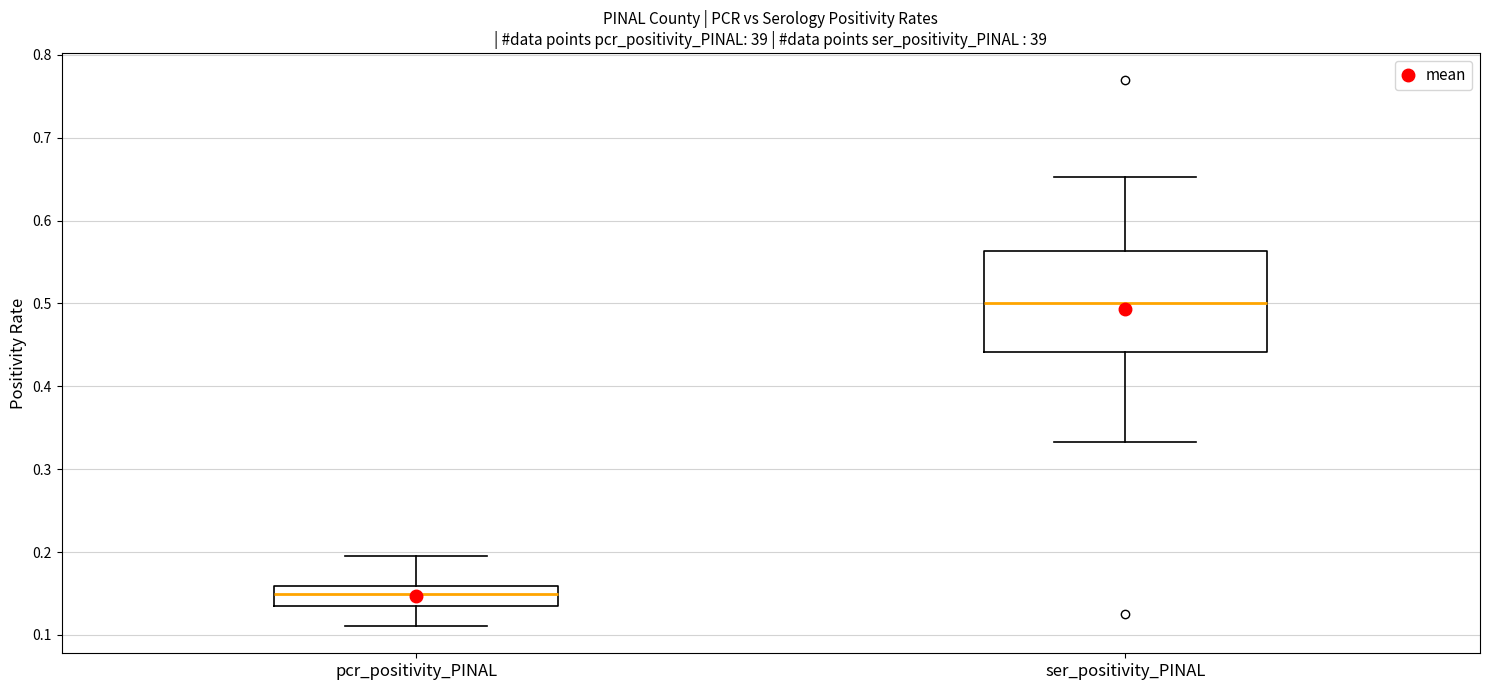

Where does the lower whisker of the box for ser_positivity_PINAL end on the y-axis? The values are not printed on the chart, so give them approximately, as read against the axis.

0.33